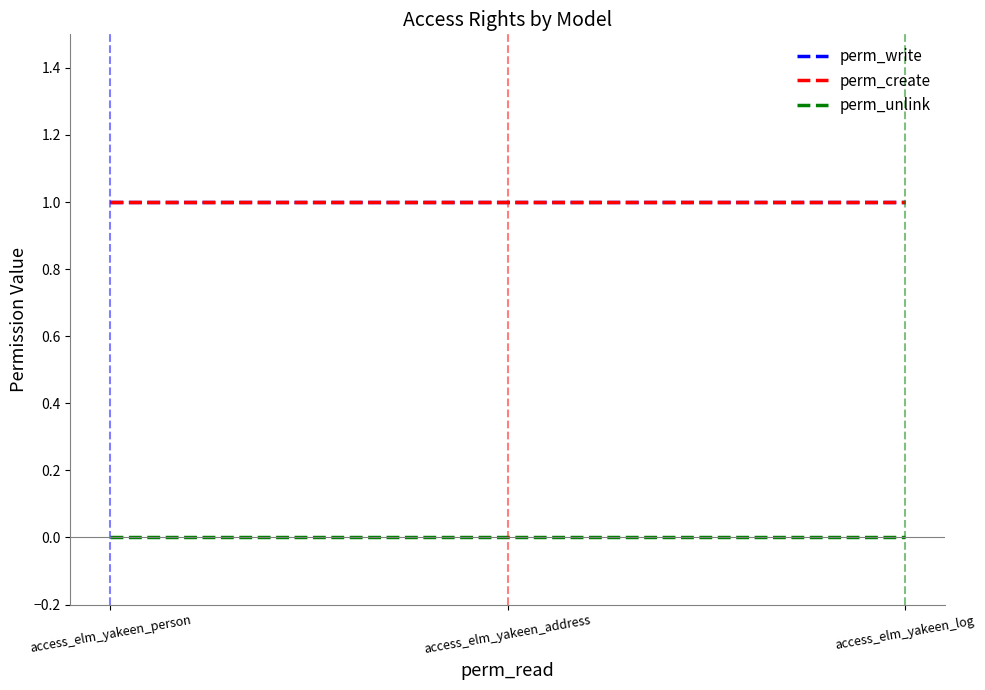

What is the value of the perm_write point at the 1st from the left?

1